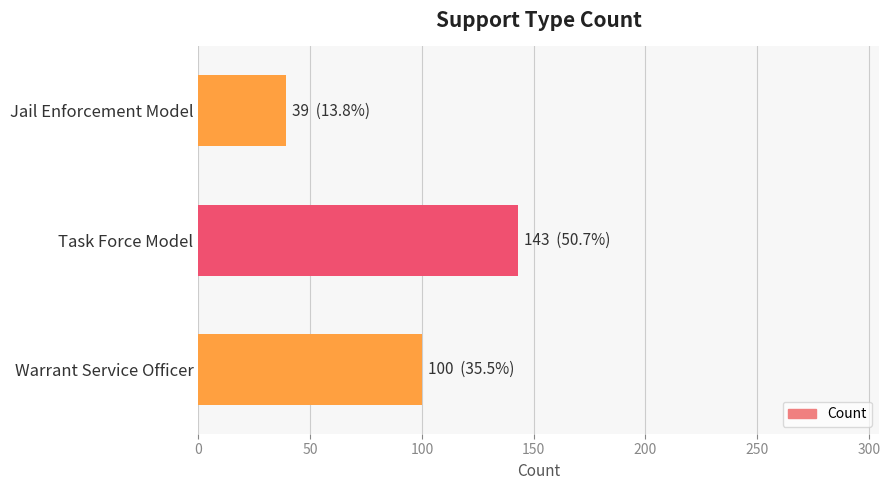

List the labels in order of value, largest first.

Task Force Model, Warrant Service Officer, Jail Enforcement Model